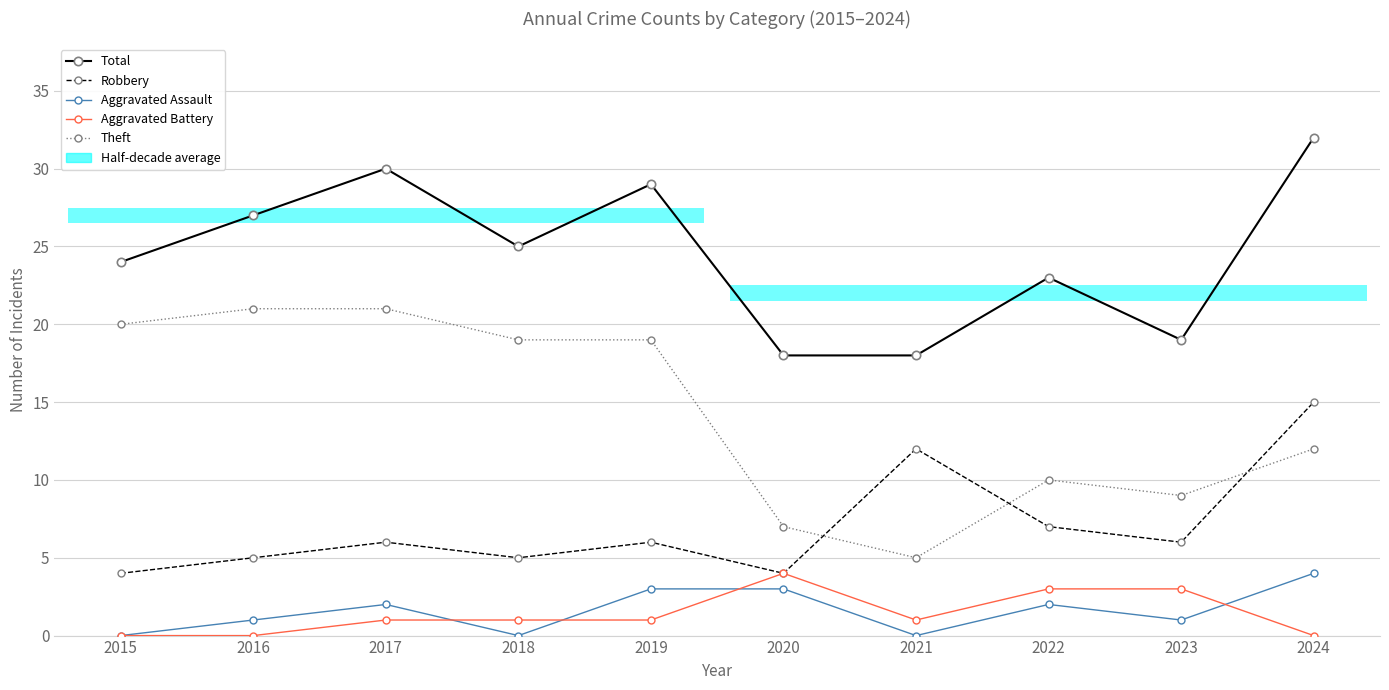

The Robbery series shows 1 at 2020. True or false?

False